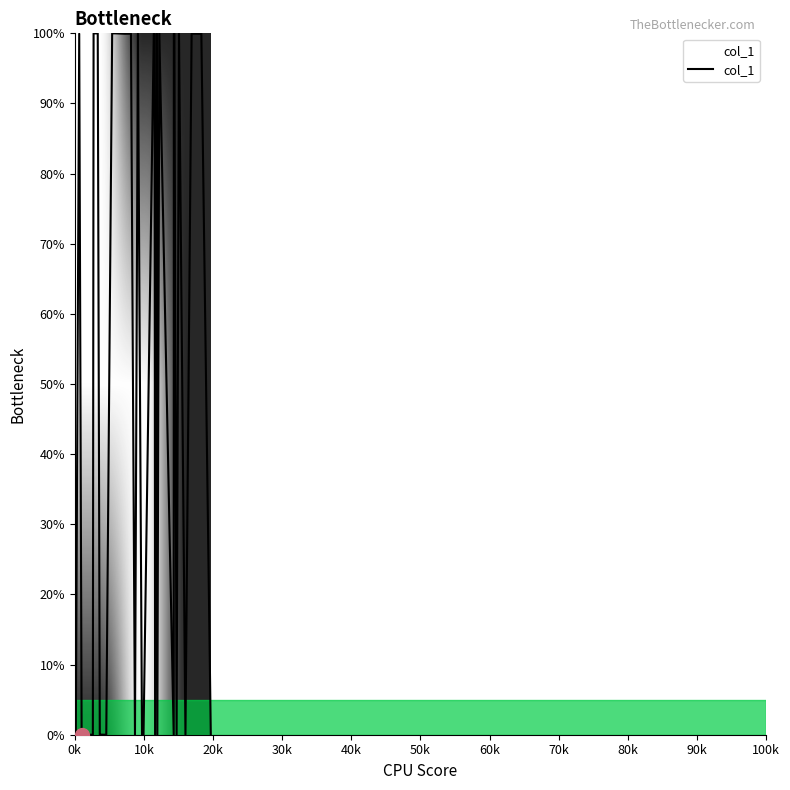

True or false: there are more than 0 points higher than both neighbors.

True